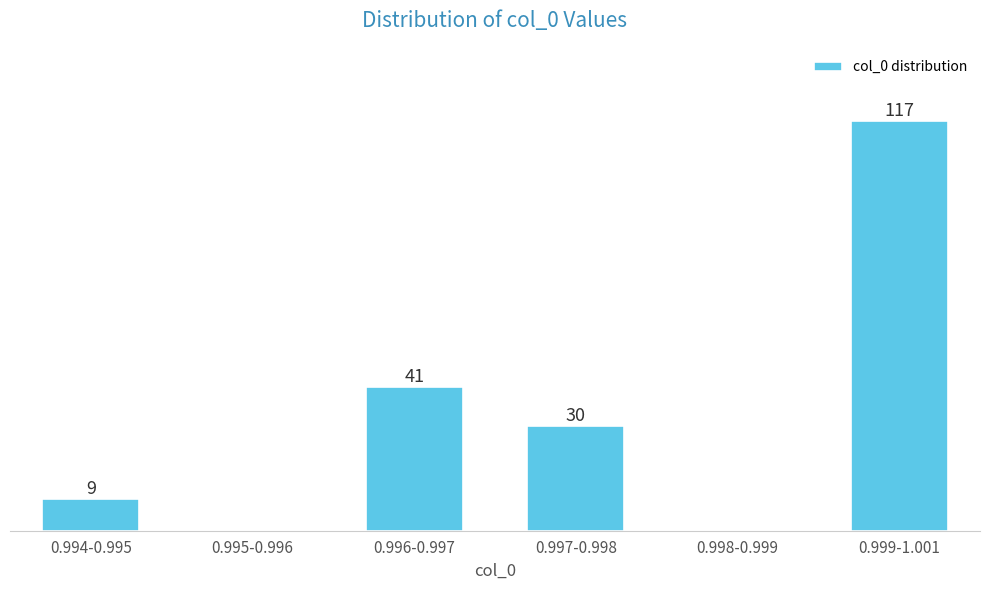

At which label does the data first exceed 30?

0.996-0.997